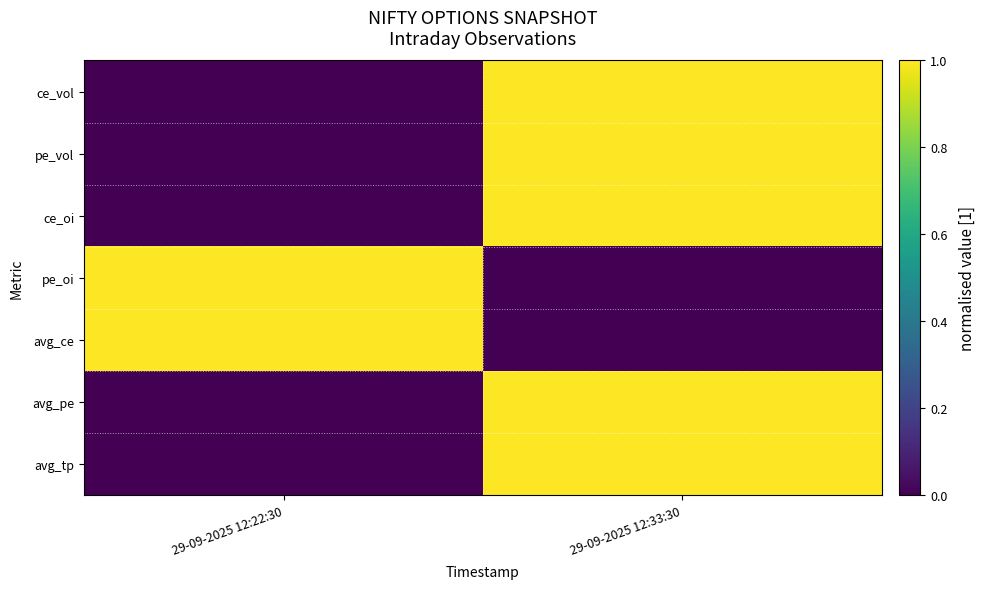

Count the number of categories in the chart.

2